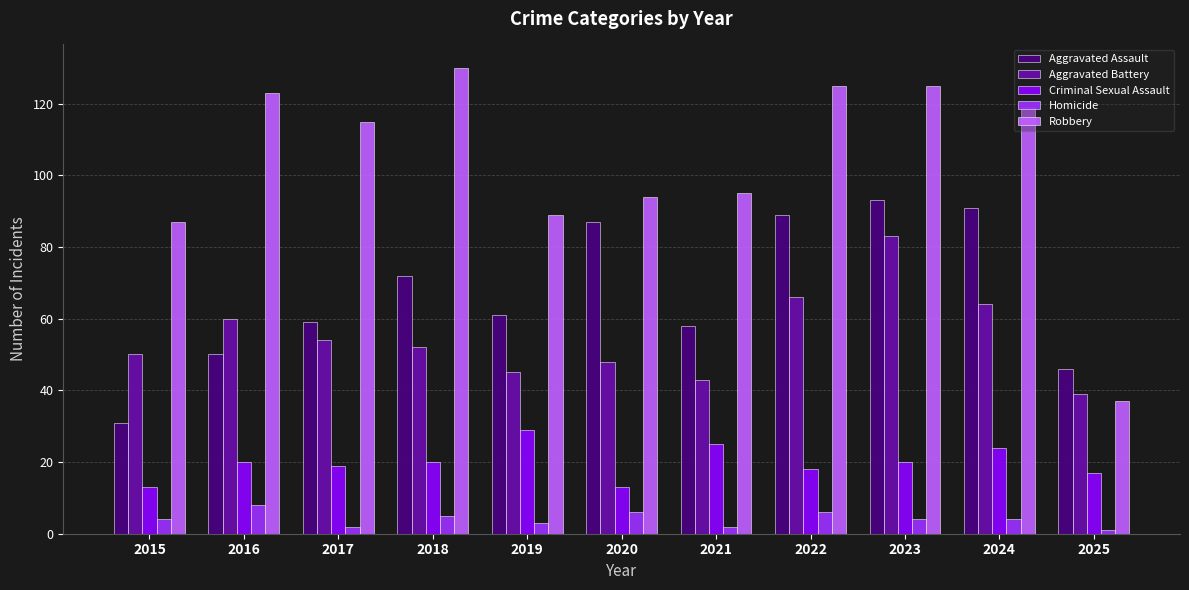

Count the number of categories in the chart.

11